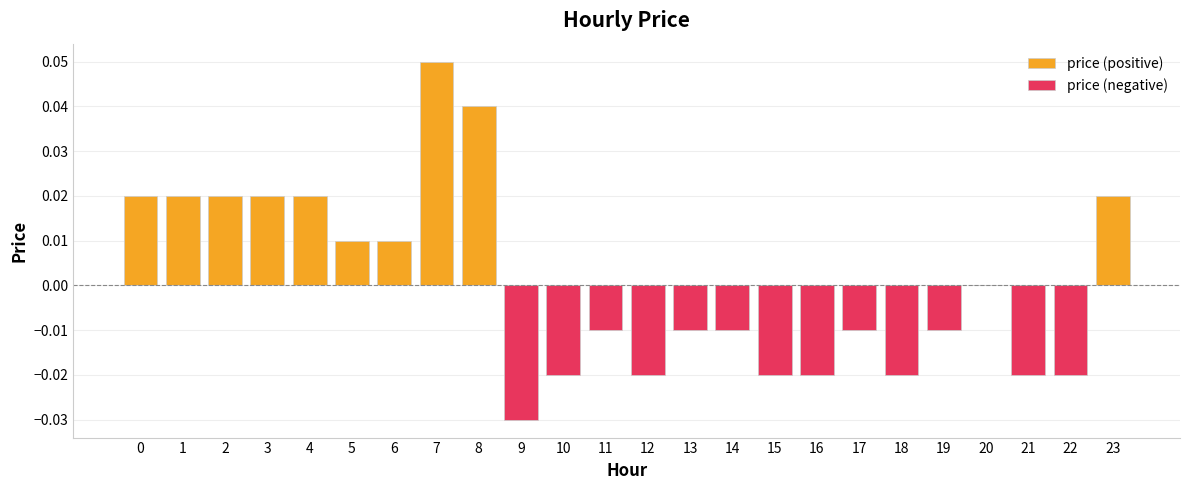

Which series has the widest spread of values?

price (positive)